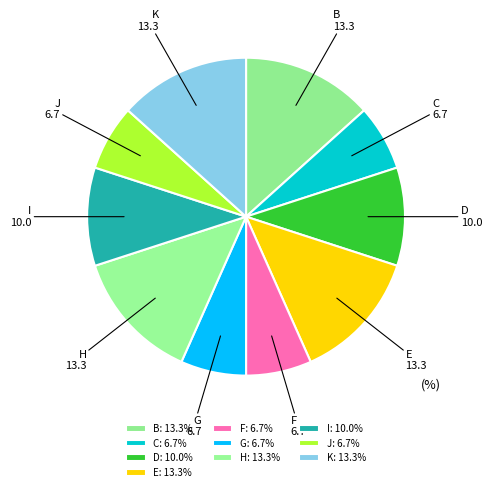

Is the sum of G and B greater than half?

No